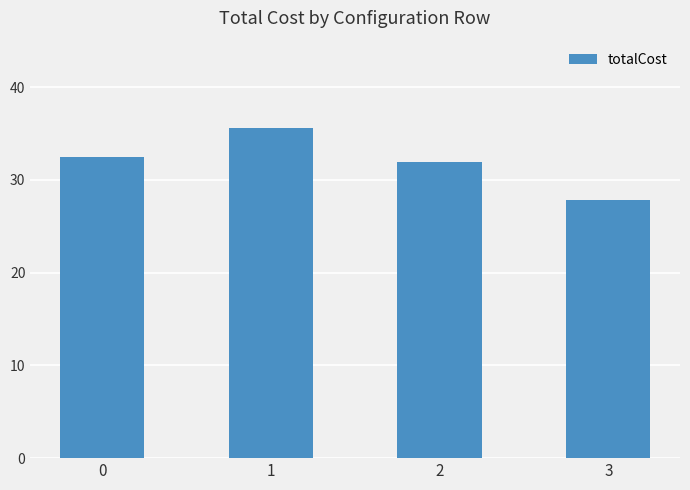

How many bars are there in total?

4